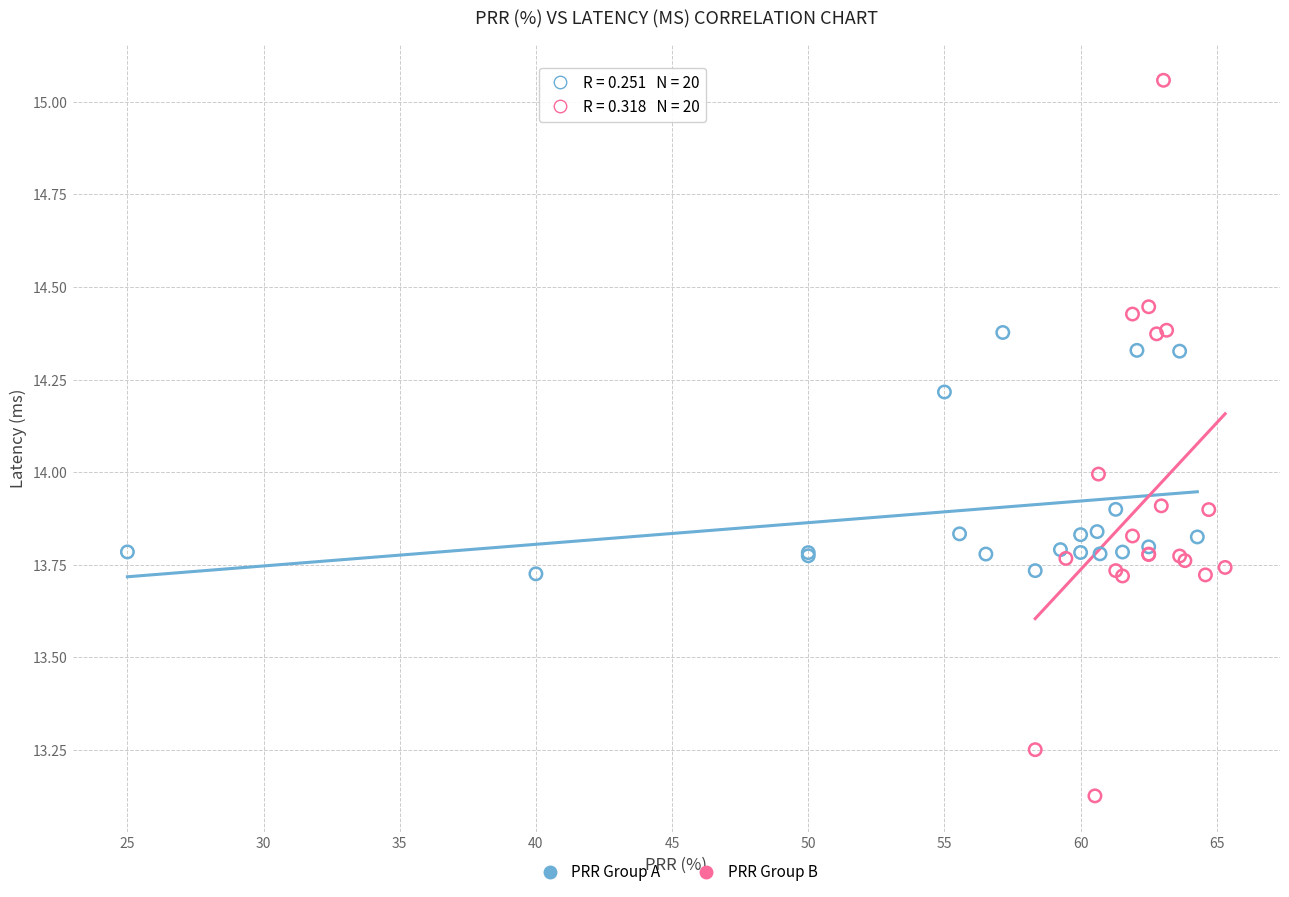

Which series contains the lowest Y value?

PRR Group B